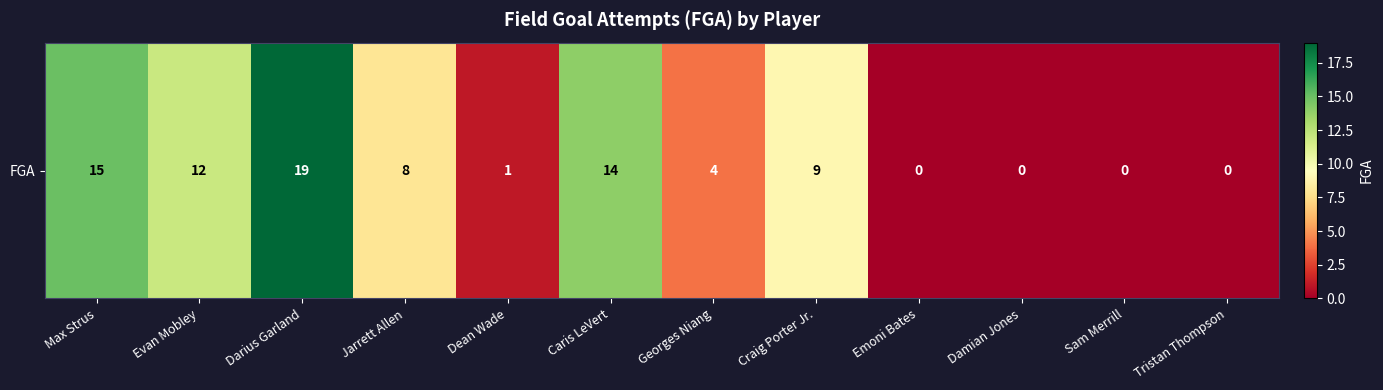

What is the difference between the second highest and minimum values?

15